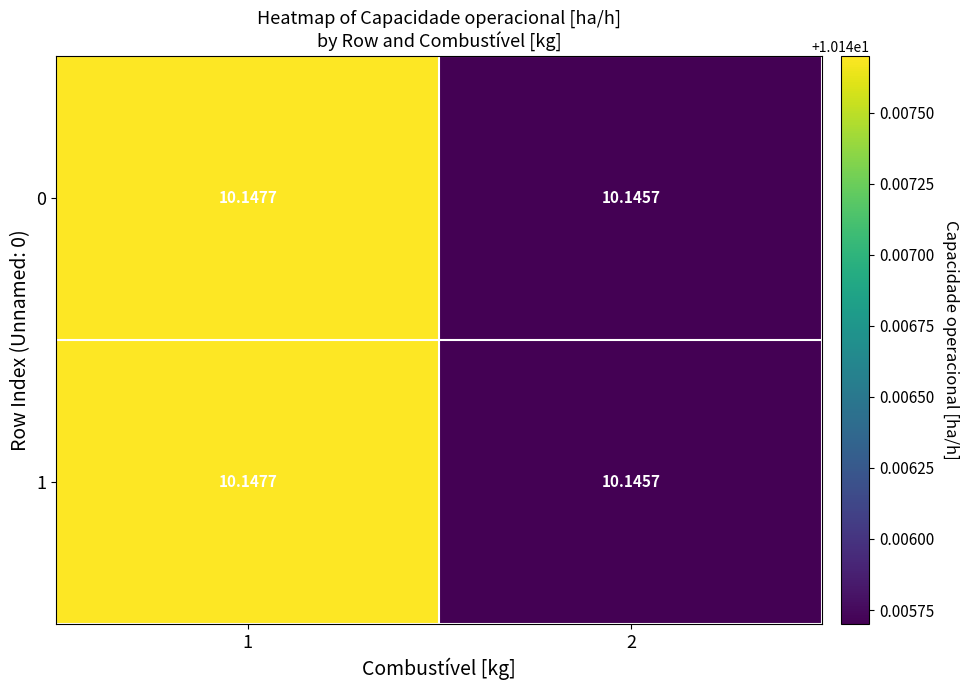

Reading left to right, what are all the values shown in this chart?

0: 1=10.1	2=10.1
1: 1=10.1	2=10.1